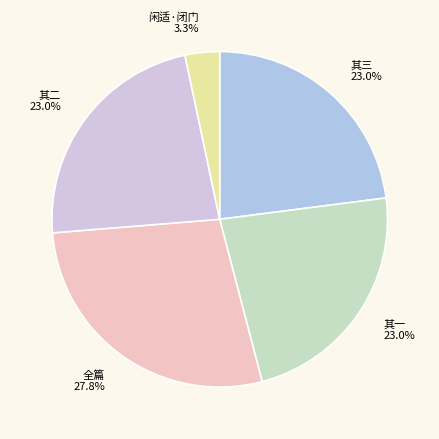

Which slice is the largest?

全篇